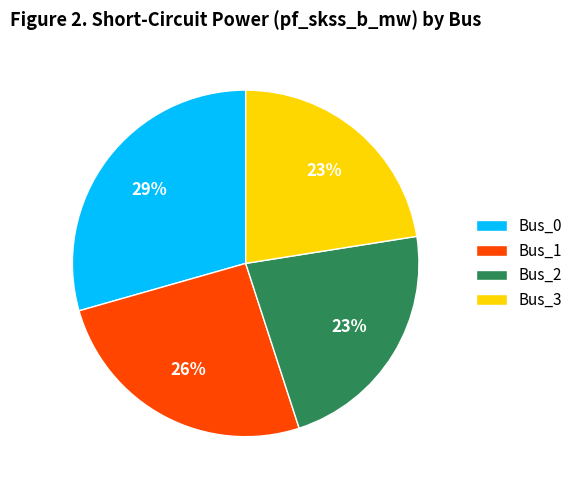

How many slices are in this pie chart?

4